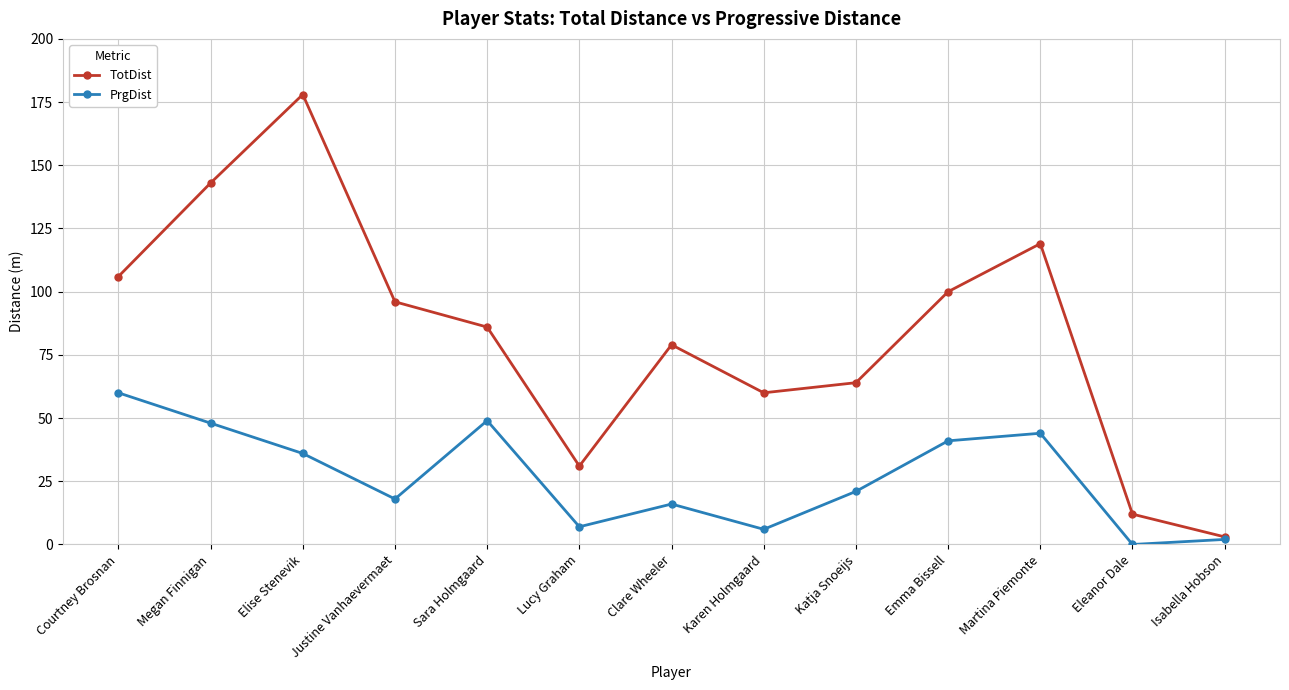

What position from the left is Katja Snoeijs?

9